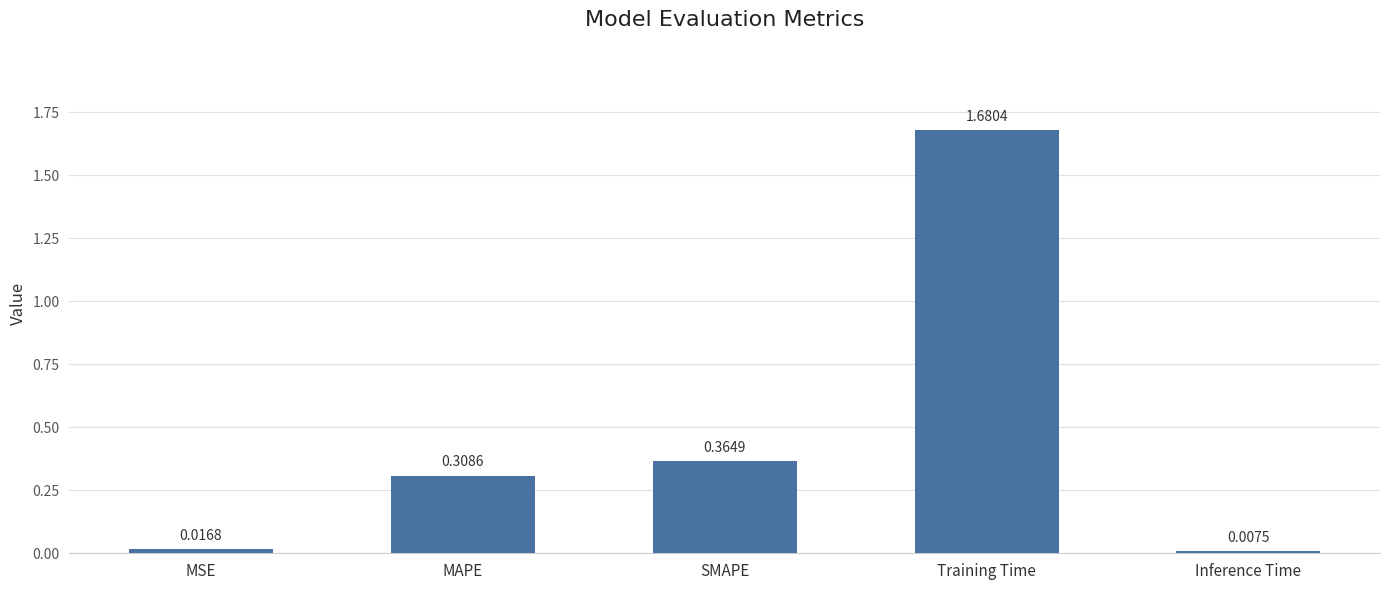

At which category does the chart reach its minimum across all series?

Inference Time